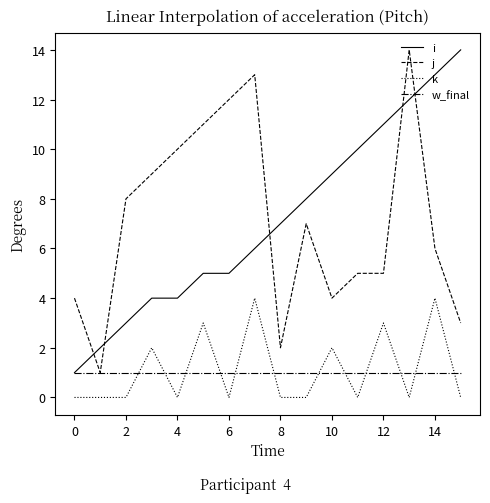

How many intersections are there between w_final and k?

12